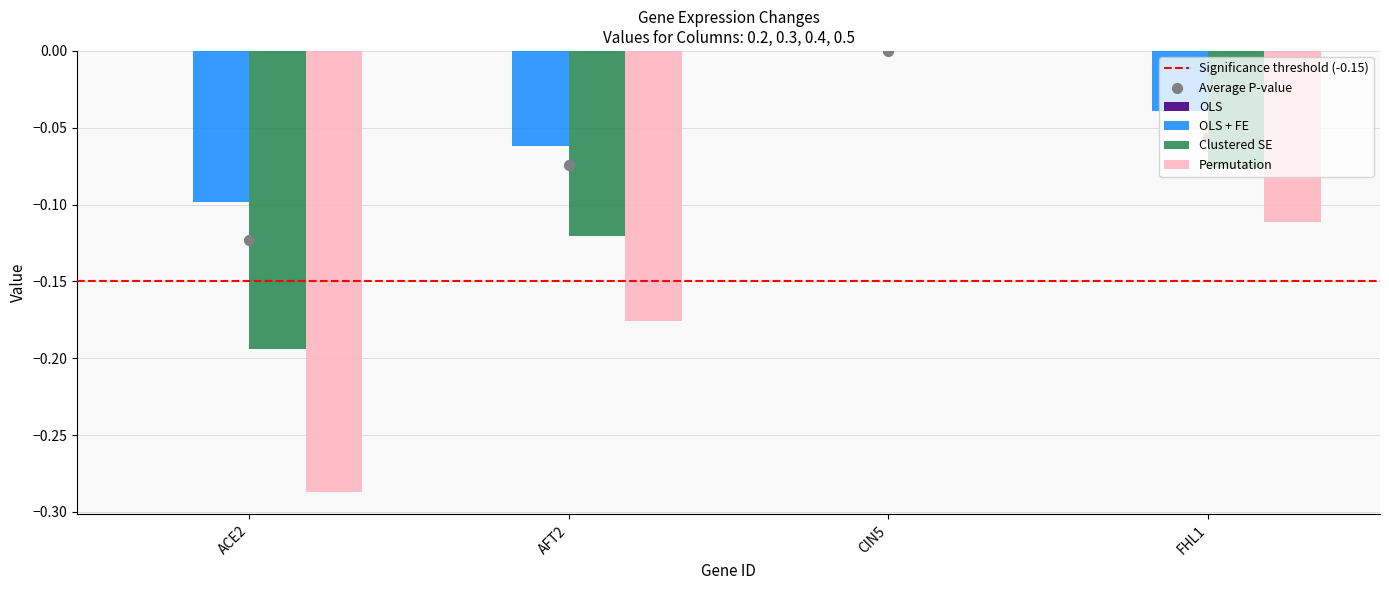

Which series contains the highest Y value?

OLS + FE